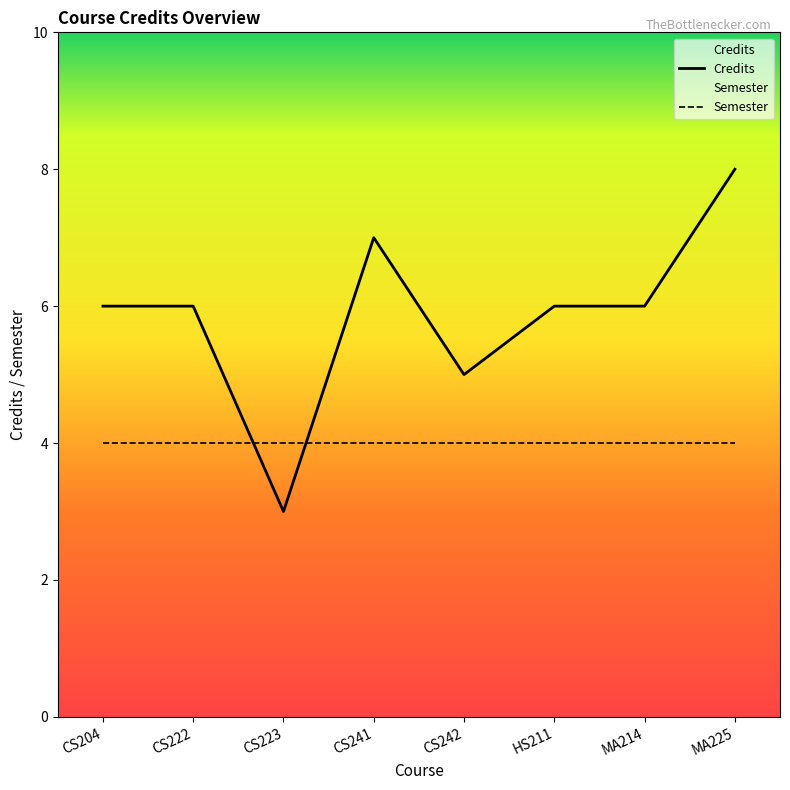

What is the difference between the maximum and minimum values?

5